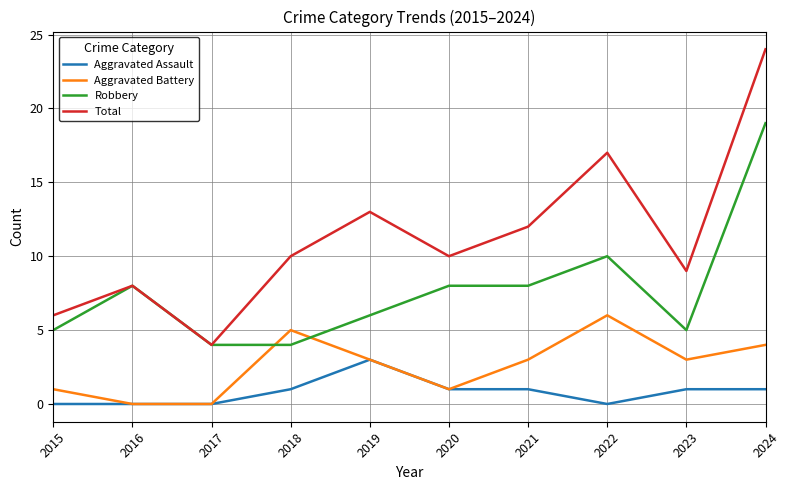

Reading left to right, transcribe all the data shown in this chart.

Aggravated Assault: 0	0	0	1	3	1	1	0	1	1
Aggravated Battery: 1	0	0	5	3	1	3	6	3	4
Robbery: 5	8	4	4	6	8	8	10	5	19
Total: 6	8	4	10	13	10	12	17	9	24